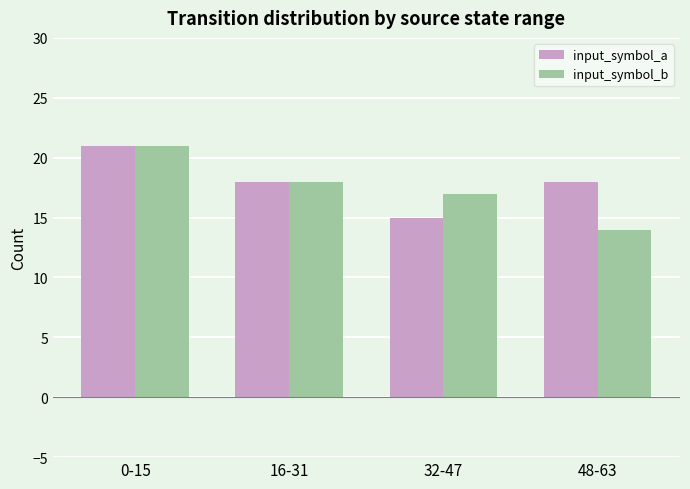

How many data points does each series have?

4